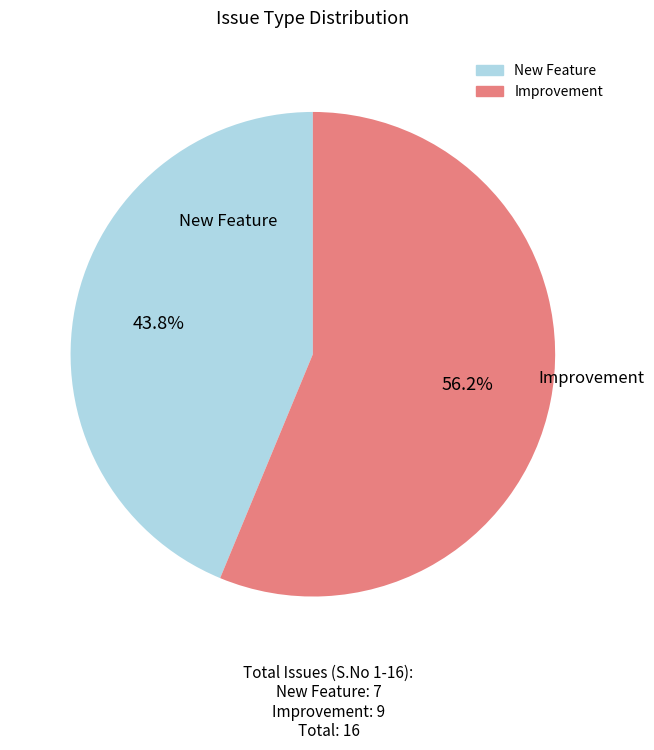

How many segments does this pie chart have?

2